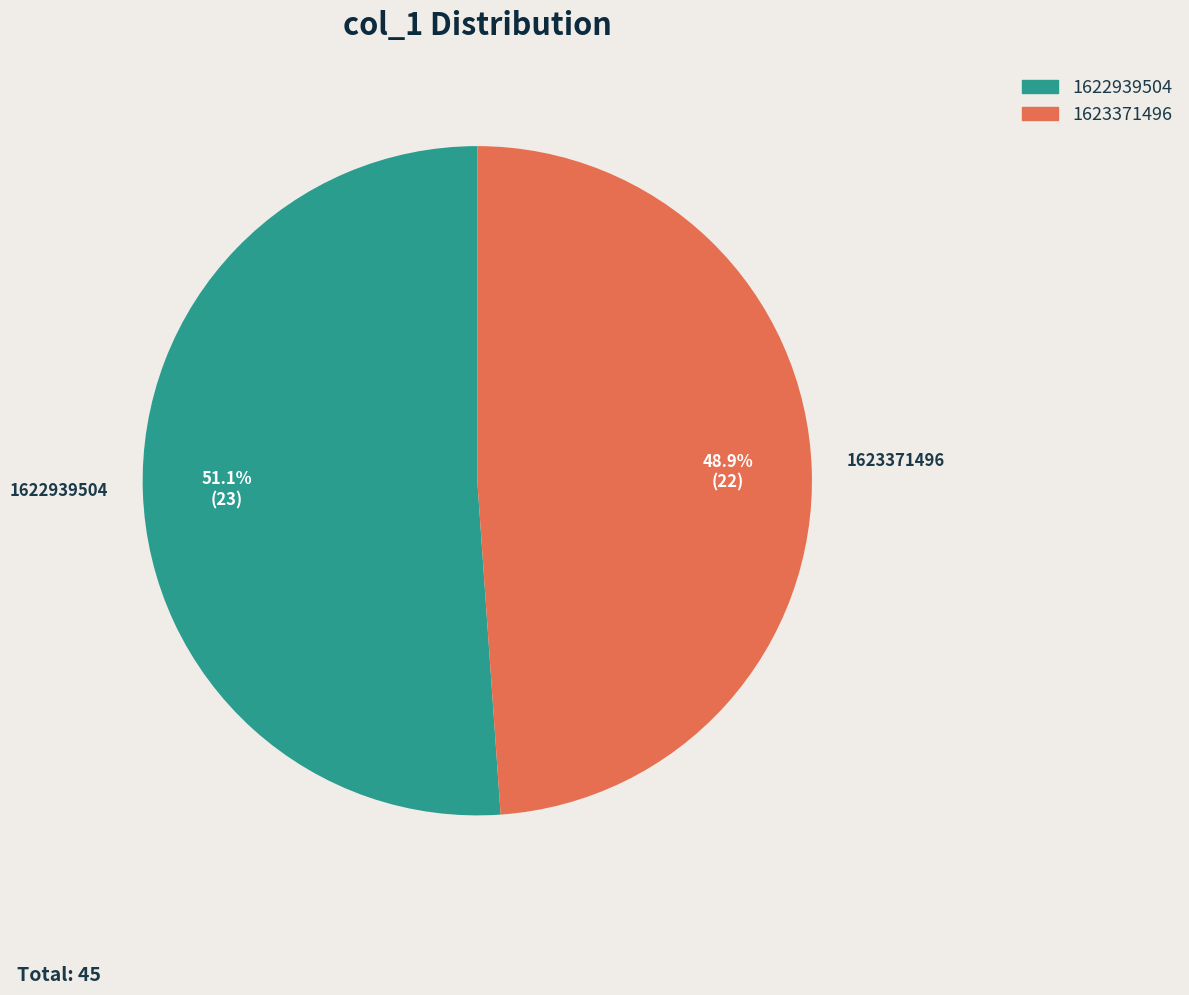

How many segments does this pie chart have?

2